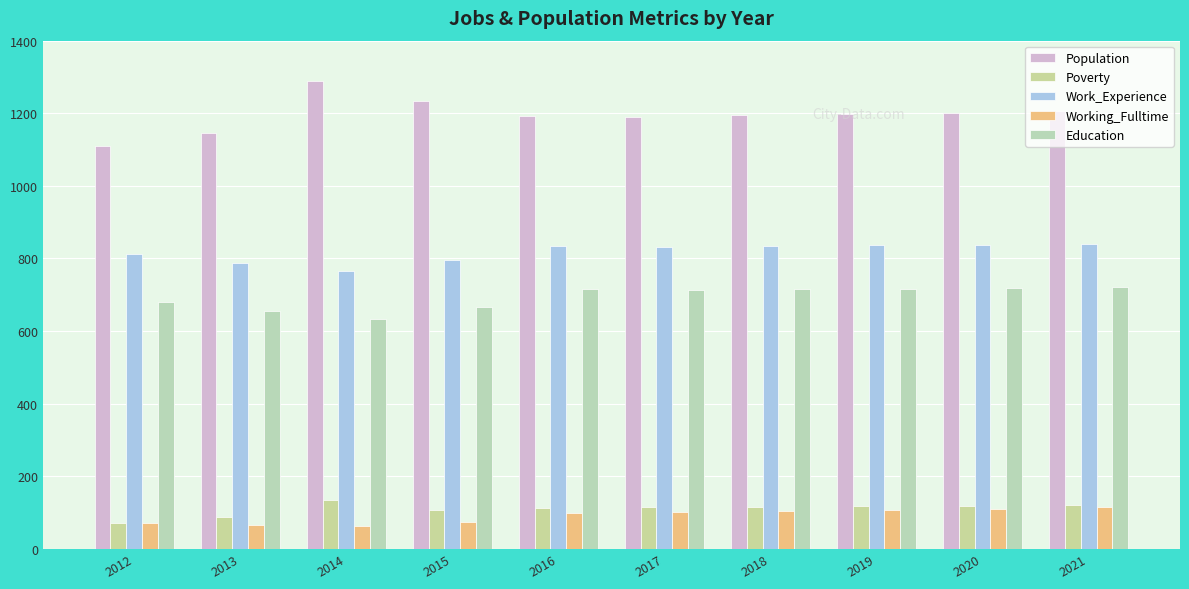

How many distinct data groups are displayed?

5